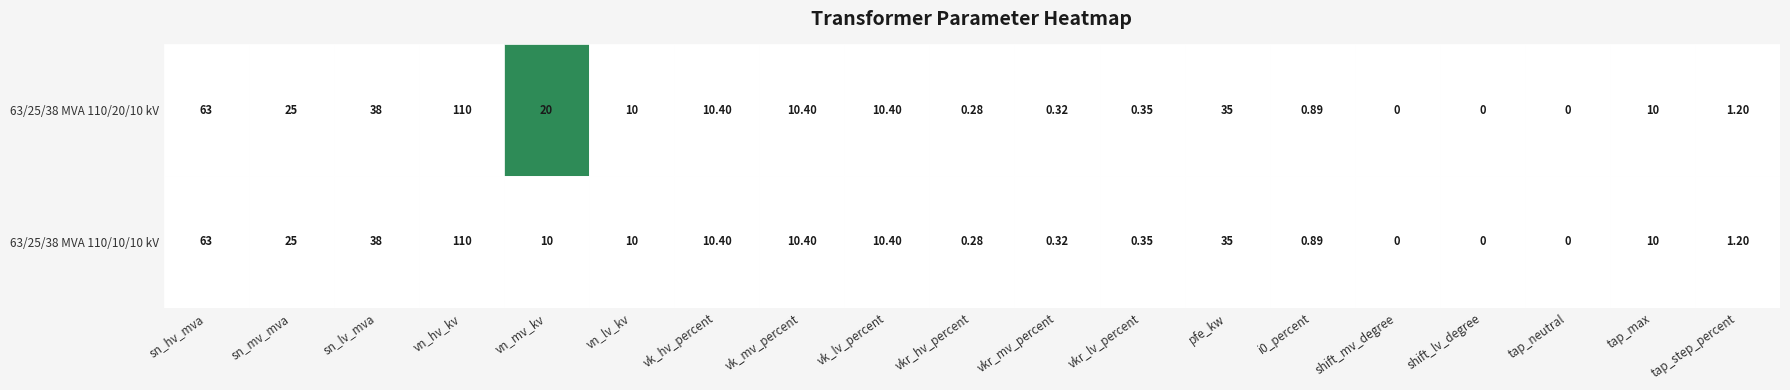

What value does the 63/25/38 MVA 110/10/10 kV series have at sn_mv_mva?

25.0